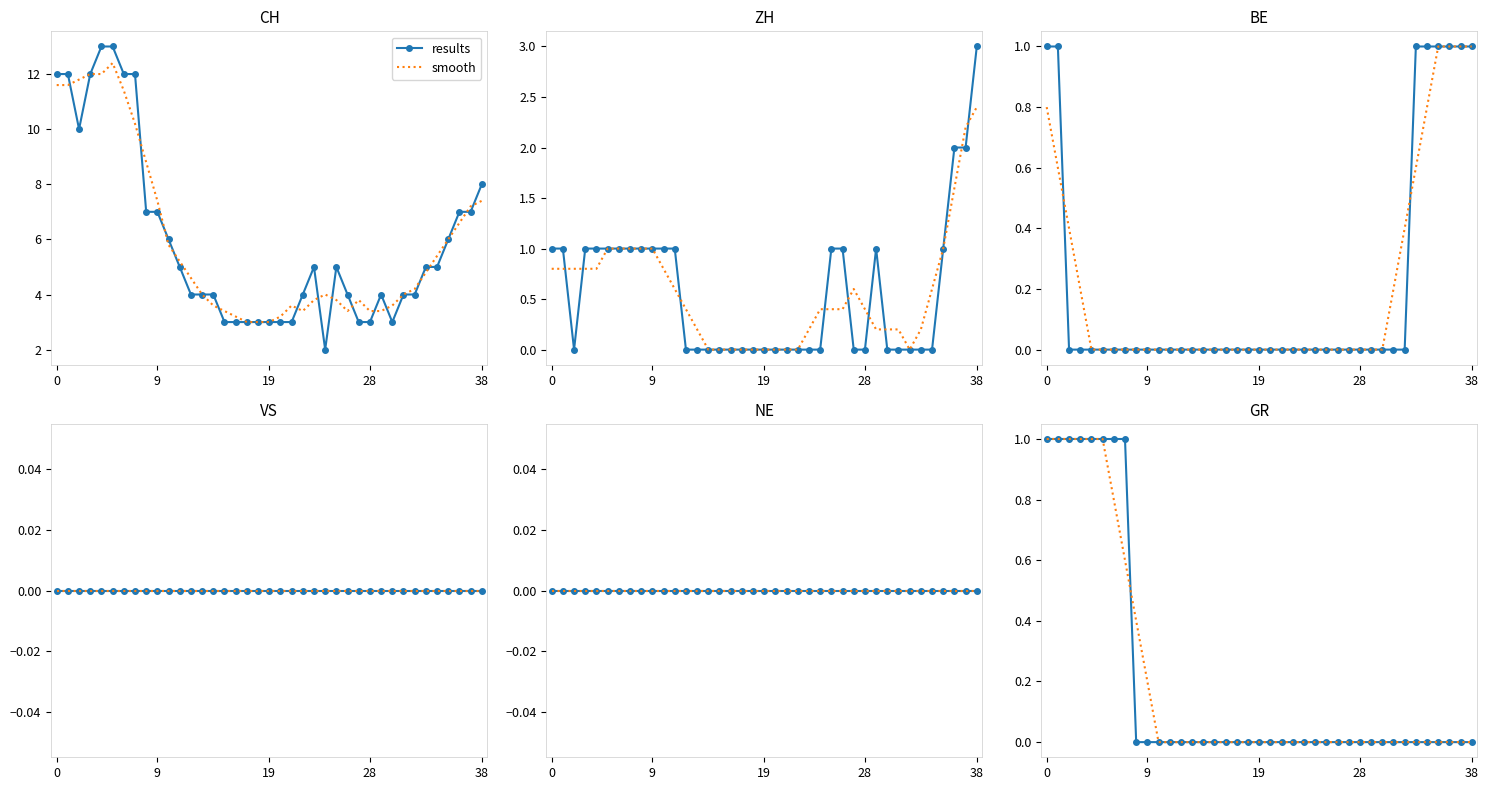

Is it true that smooth equals -0.7 at 20?

False